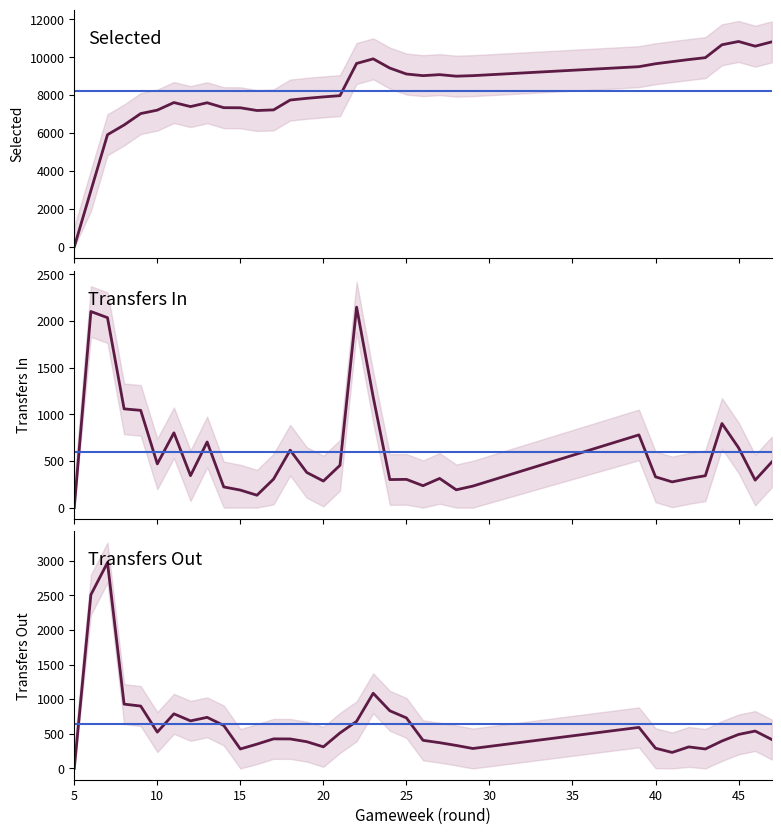

At which label does transfers_in first exceed 343?

6